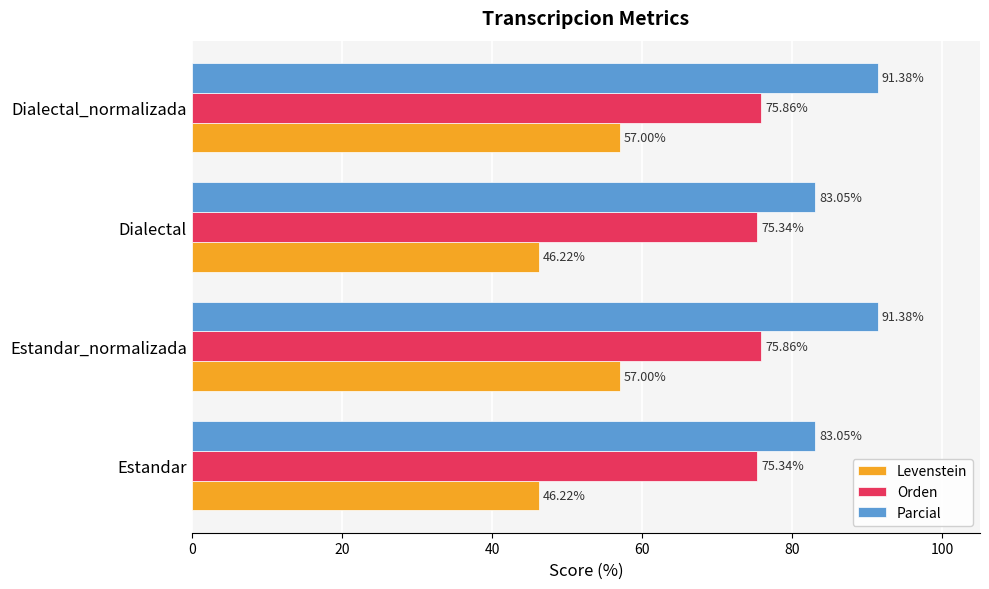

Which series has the largest range (max minus min)?

Levenstein